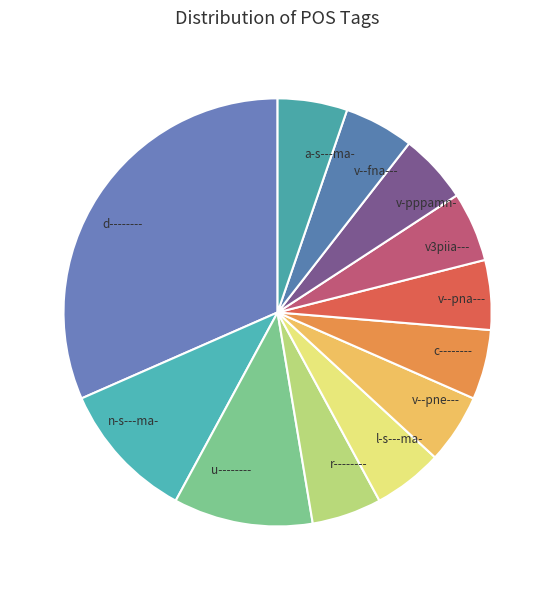

Does any single category account for the majority?

No